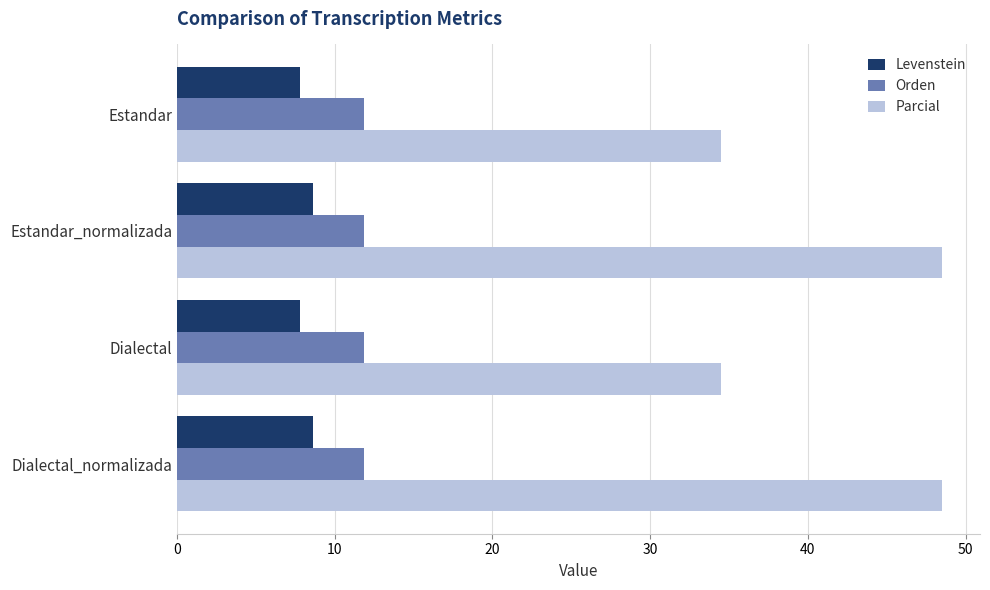

The Orden series shows 11.8 at Dialectal. True or false?

True